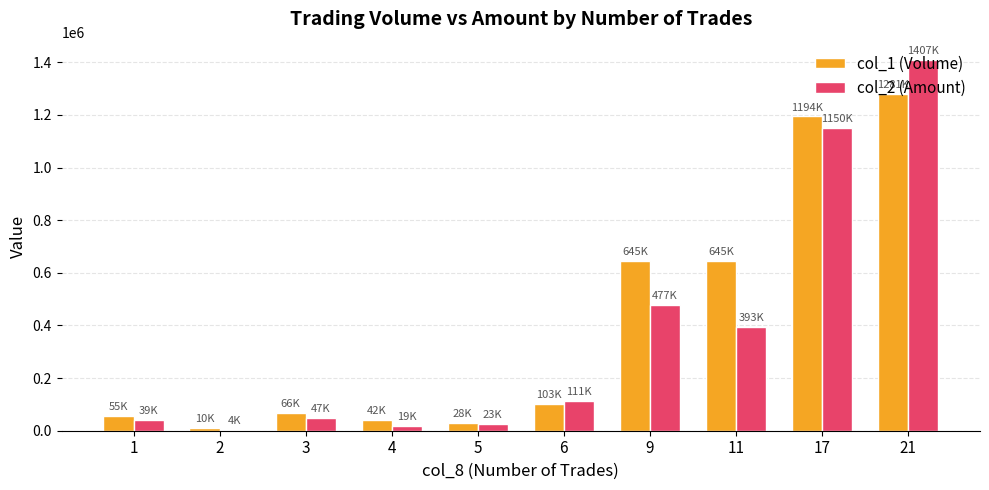

Rank the series by their average value, from highest to lowest.

col_1 (Volume), col_2 (Amount)